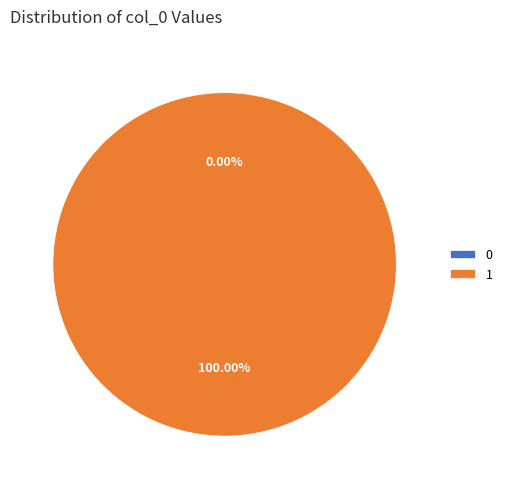

Count the number of slices in the pie.

2